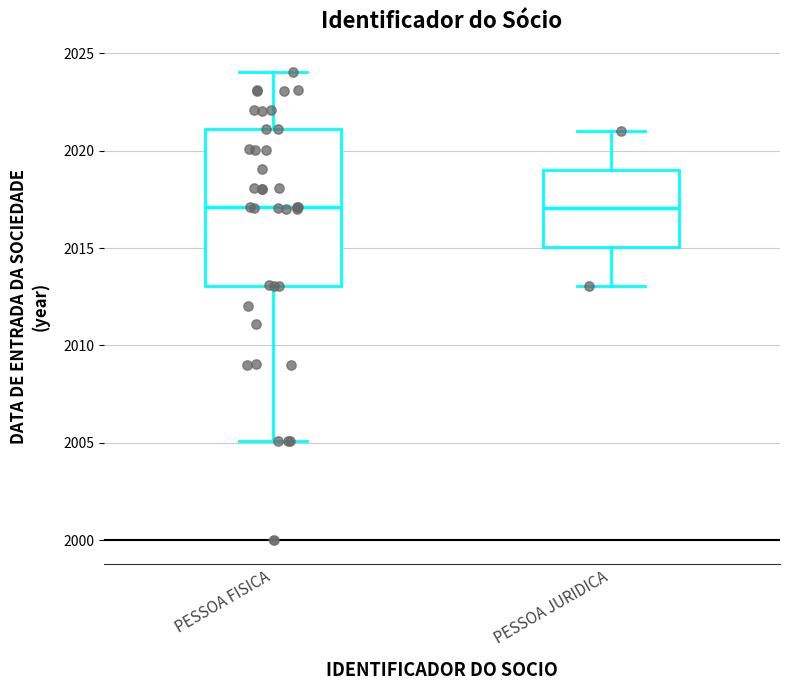

Where does the upper whisker of the box for PESSOA JURIDICA end on the y-axis? The values are not printed on the chart, so give them approximately, as read against the axis.

2021